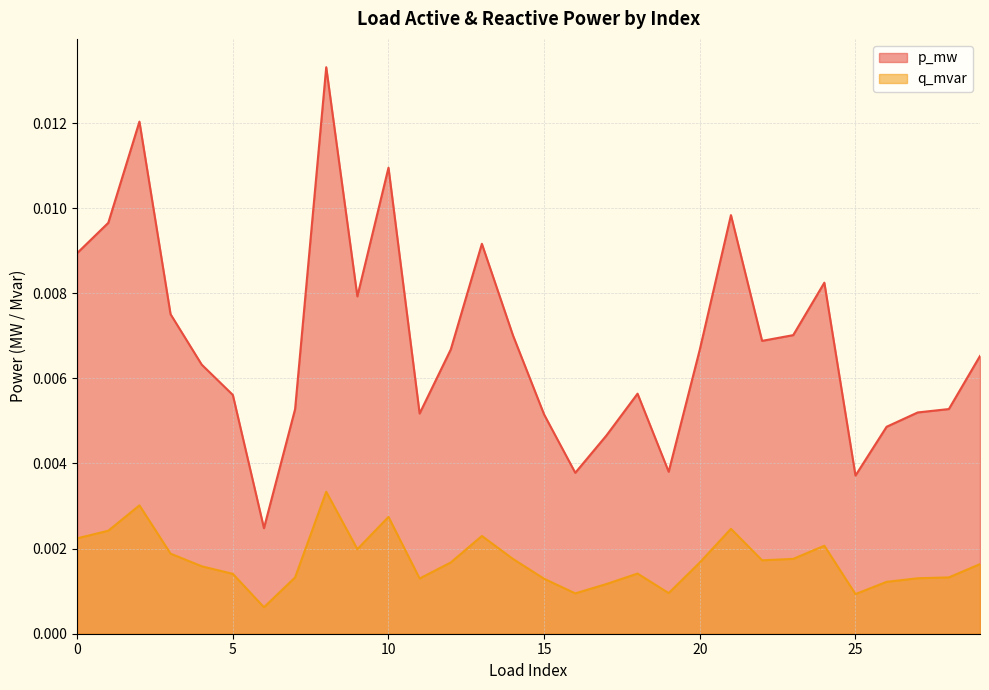

Does the chart display data point markers on the line(s)?

No